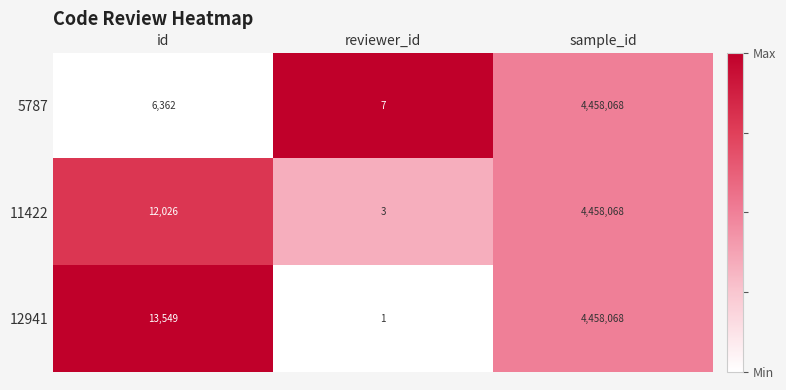

At id, list the series in order from smallest to largest.

5787, 11422, 12941